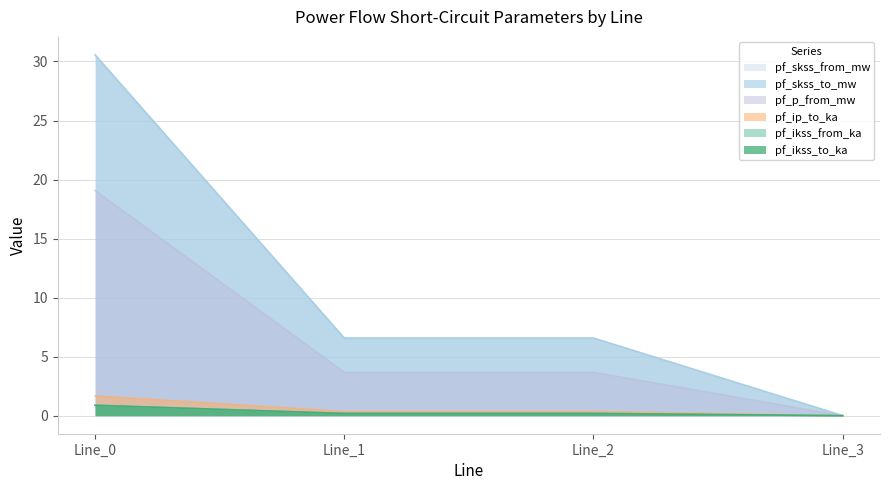

At which category does the chart reach its minimum across all series?

Line_3